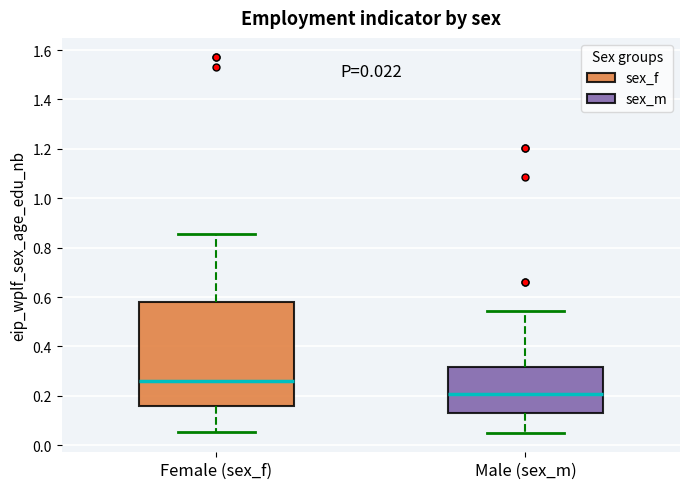

Which box's median line is the highest?

Female (sex_f)